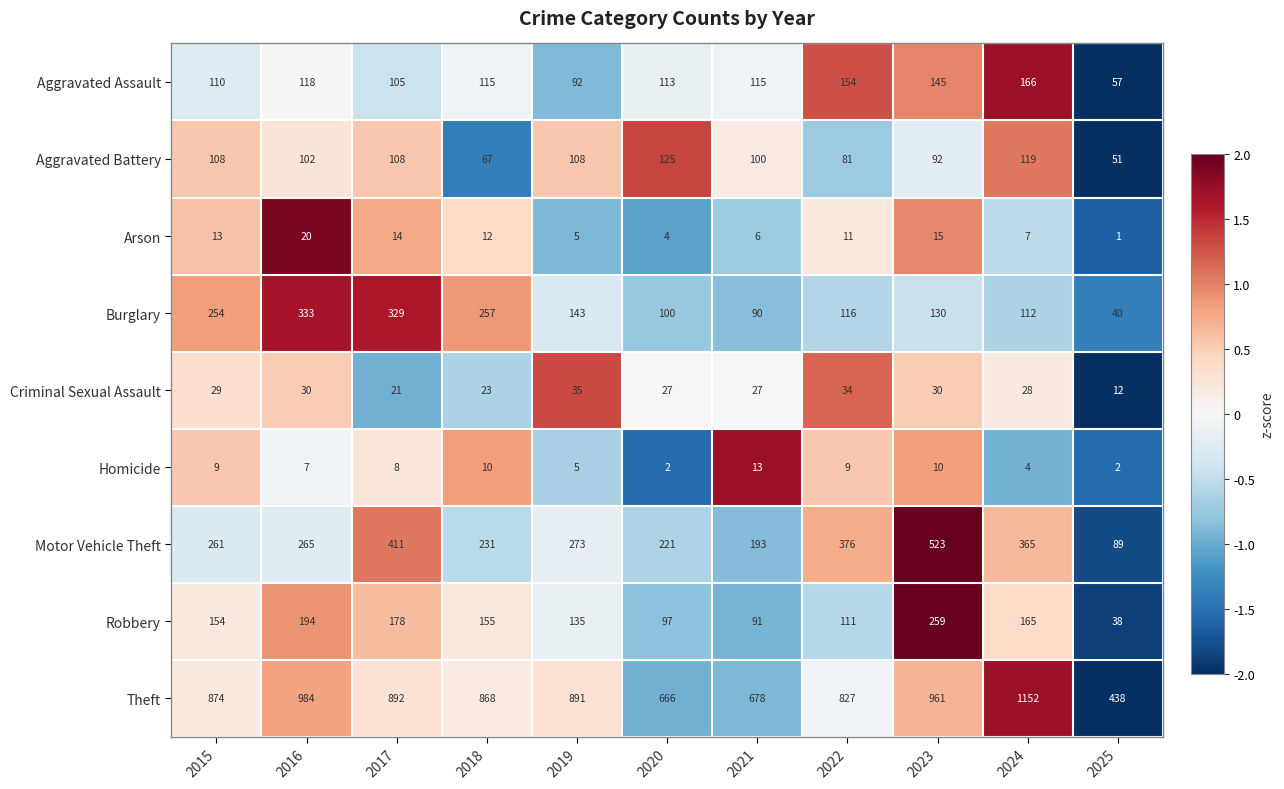

What is the average value of the Theft series?

839